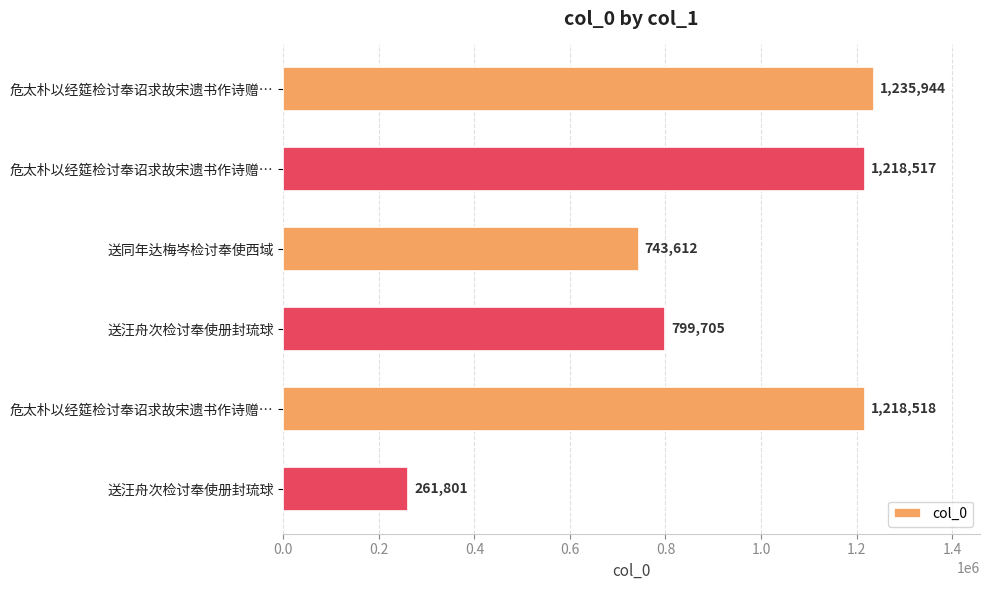

How many categories are shown in the chart?

6